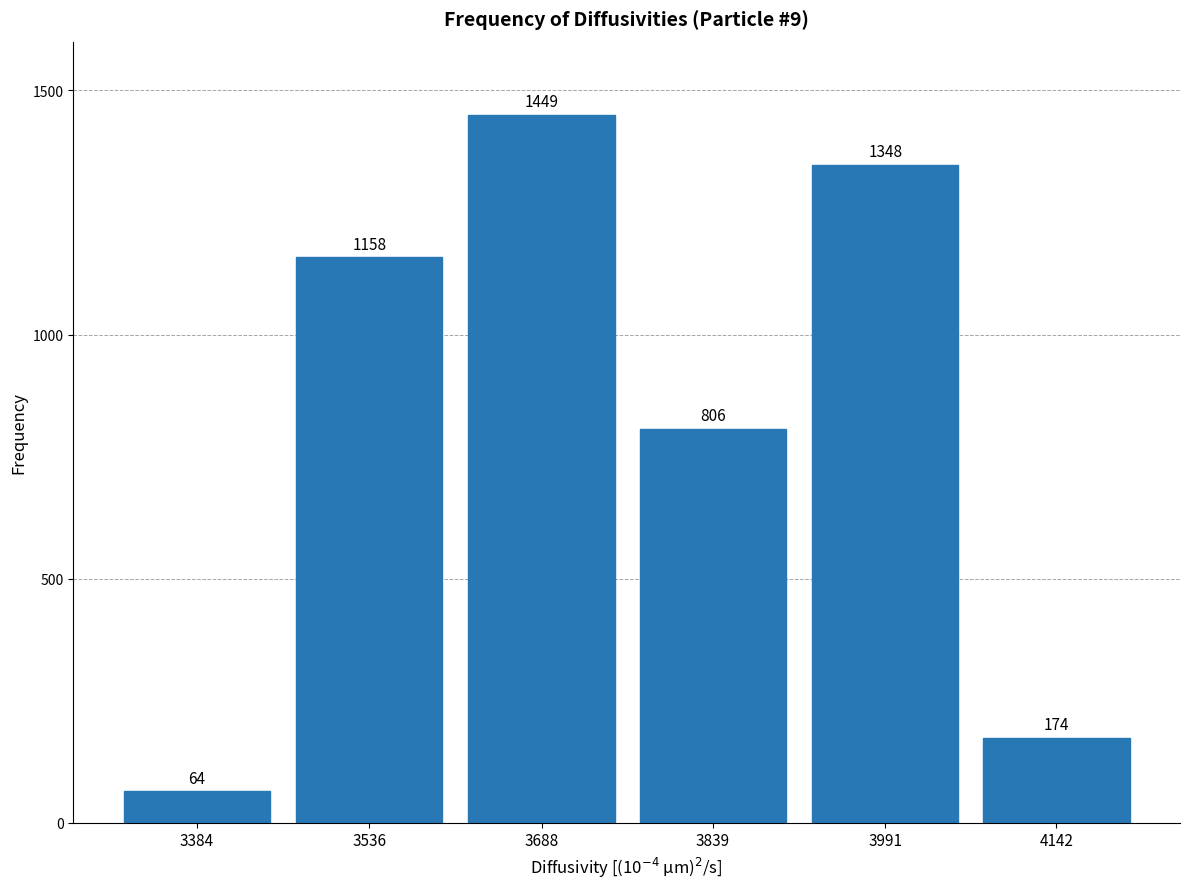

Reading right to left, list all the values displayed in this chart.

174	1348	806	1449	1158	64